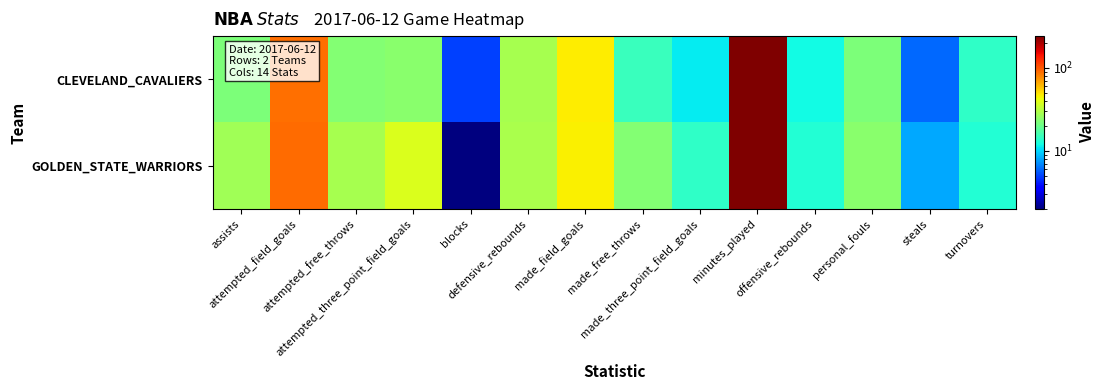

Reading left to right, extract all data points from this chart.

CLEVELAND_CAVALIERS: assists=22	attempted_field_goals=88	attempted_free_throws=23	attempted_three_point_field_goals=24	blocks=5	defensive_rebounds=28	made_field_goals=47	made_free_throws=15	made_three_point_field_goals=11	minutes_played=240	offensive_rebounds=12	personal_fouls=22	steals=6	turnovers=14
GOLDEN_STATE_WARRIORS: assists=27	attempted_field_goals=90	attempted_free_throws=28	attempted_three_point_field_goals=38	blocks=2	defensive_rebounds=29	made_field_goals=46	made_free_throws=23	made_three_point_field_goals=14	minutes_played=240	offensive_rebounds=13	personal_fouls=24	steals=8	turnovers=13